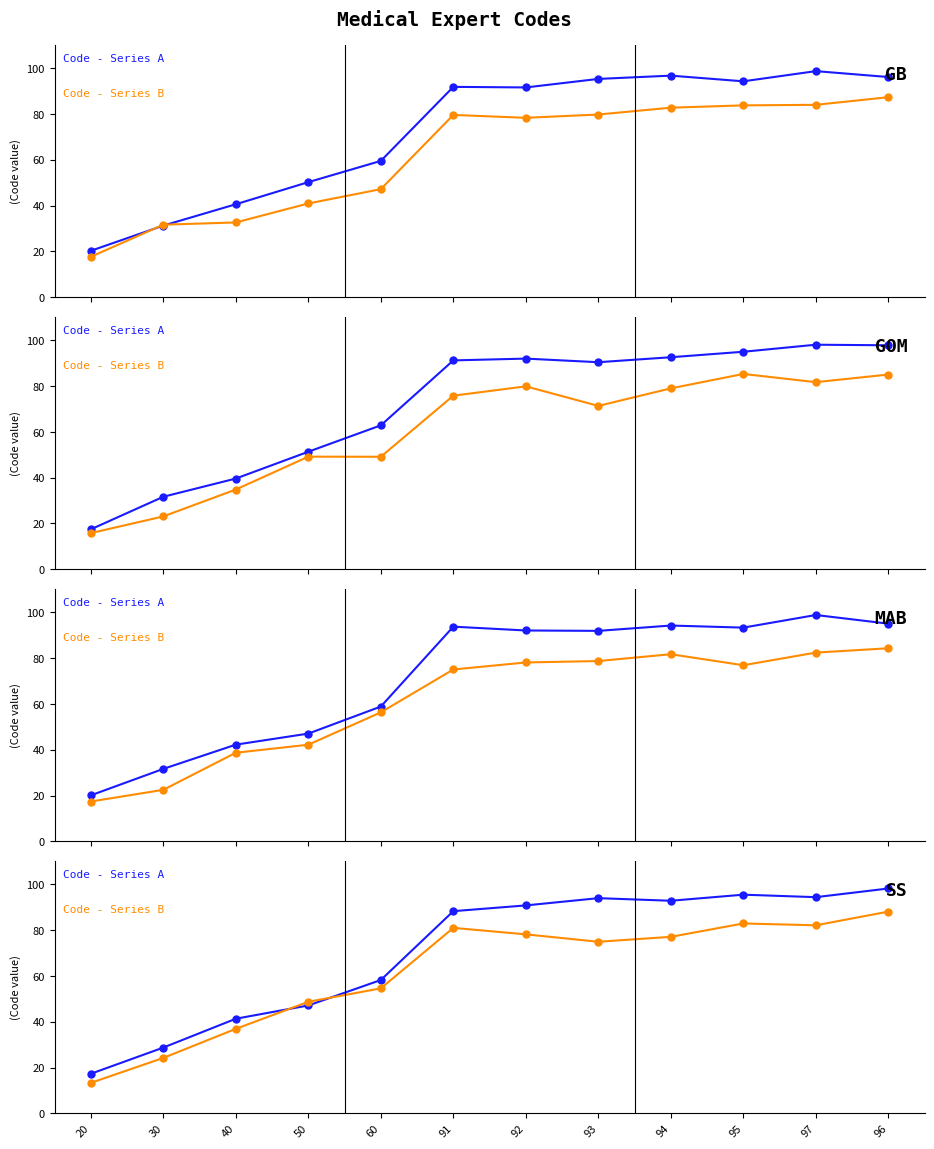

What is the minimum value for Code - Series B?

13.3